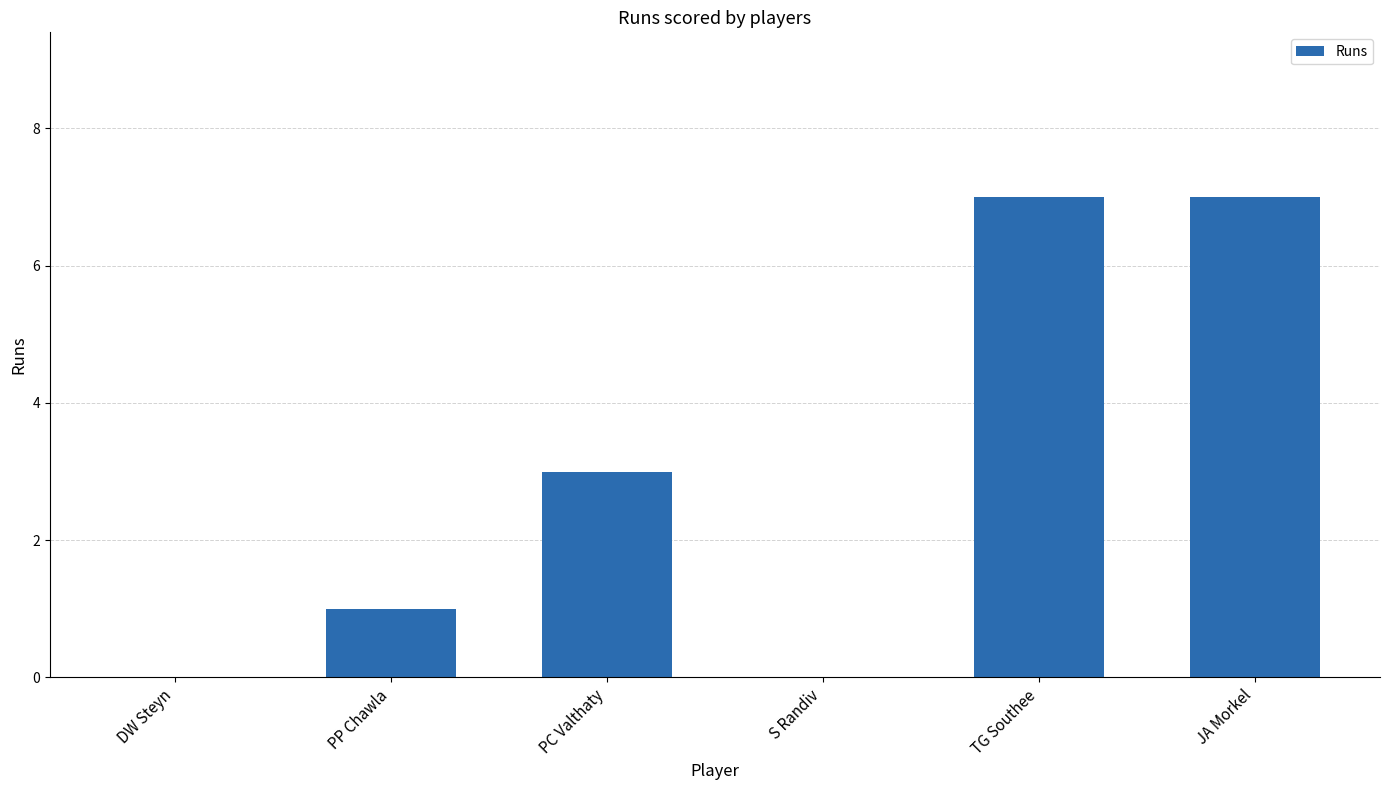

Is it true that the value at PP Chawla is 2?

False